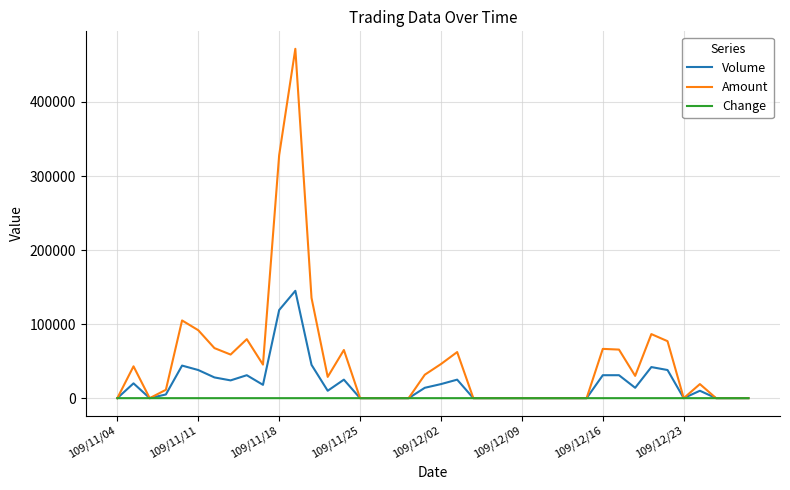

Which series has the largest total across all categories?

Amount